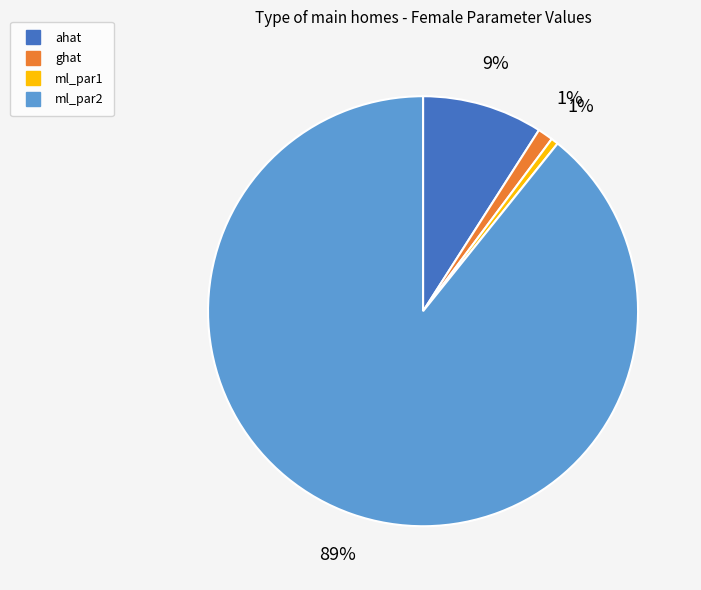

How many segments does this pie chart have?

4